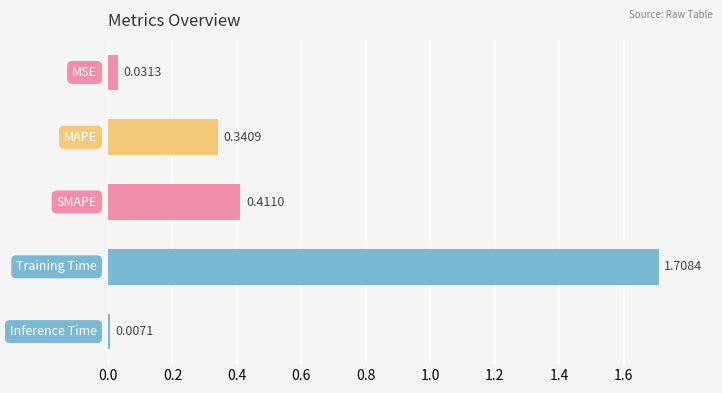

What is the average value?

0.5